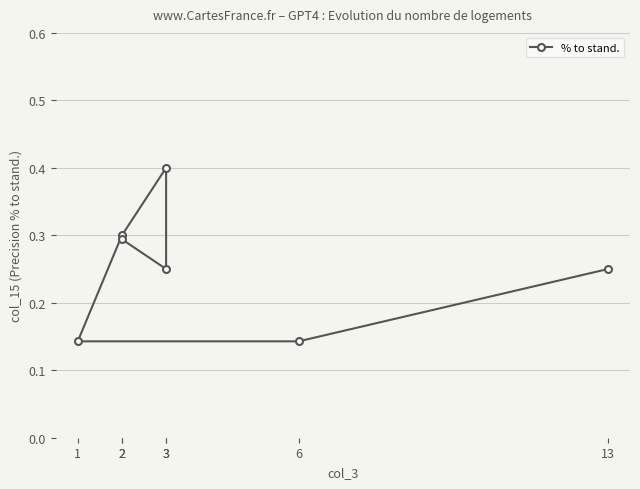

What is the change in value from 3 to 3?

-0.2